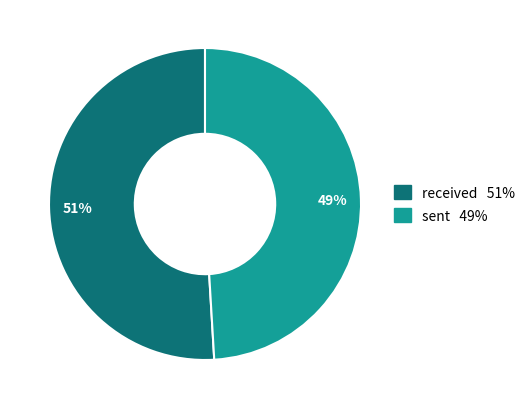

To the nearest percent, what is the average slice percentage?

50%